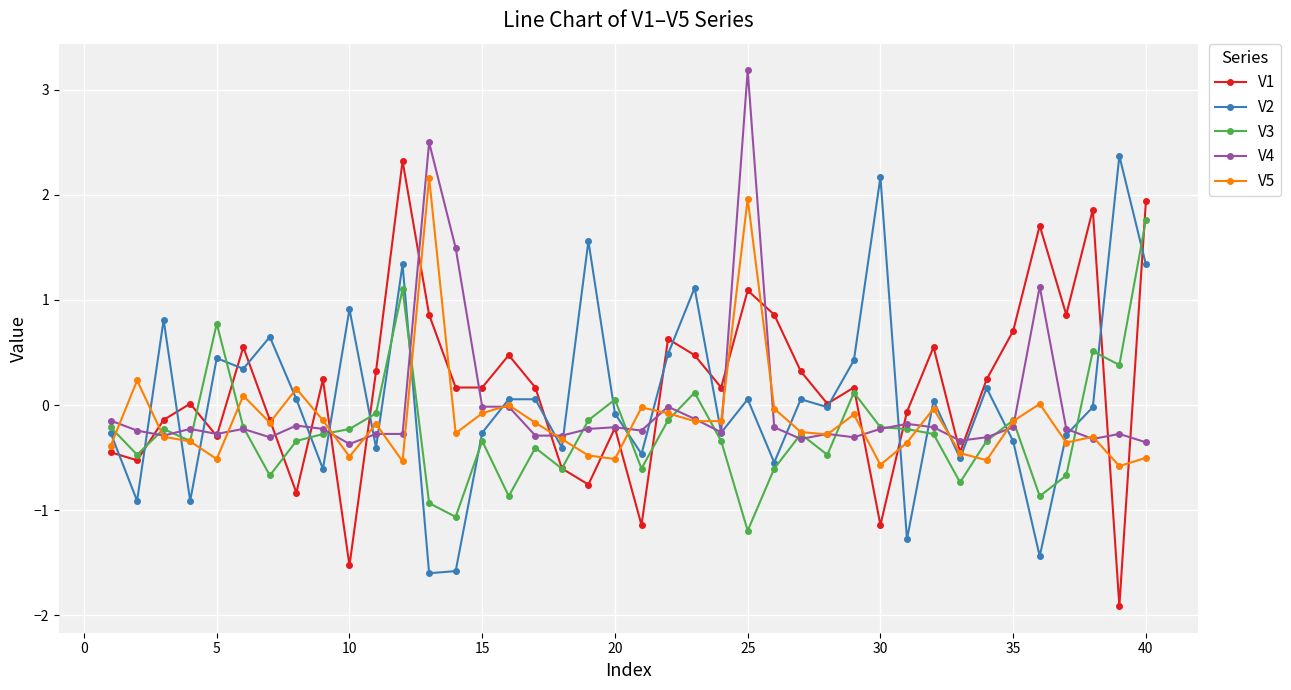

At how many categories does at least one series exceed -1?

40